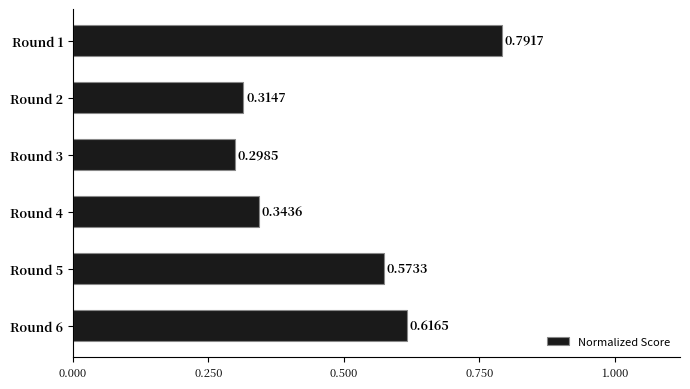

What is the sum of the values at Round 2 and Round 6?

0.9